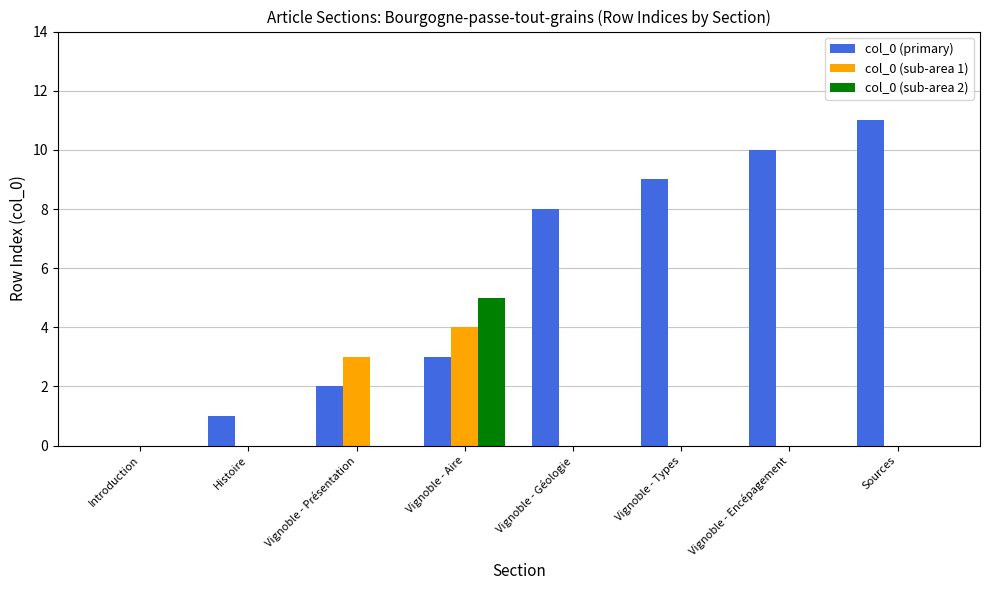

Which series changed the most between Vignoble - Types and Sources?

col_0 (primary)